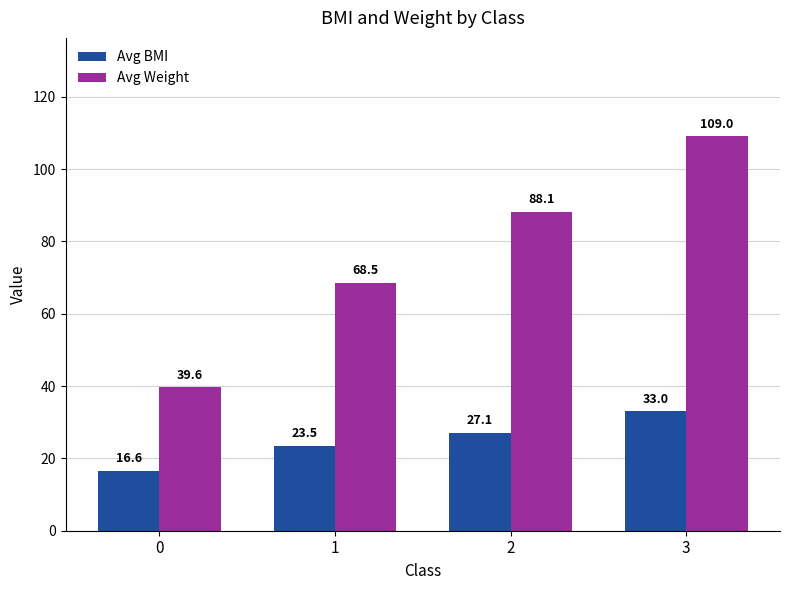

What is the spread (max minus min) of values at 2?

61.0